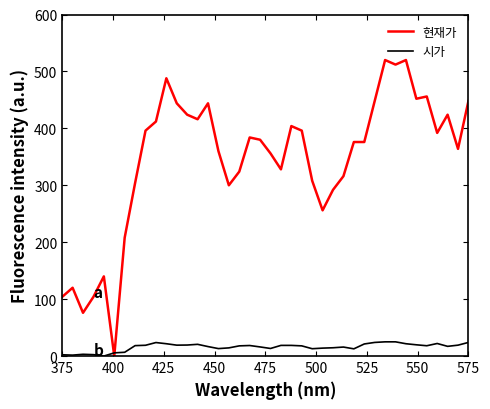

What is the highest value of the 시가 series?

25.0